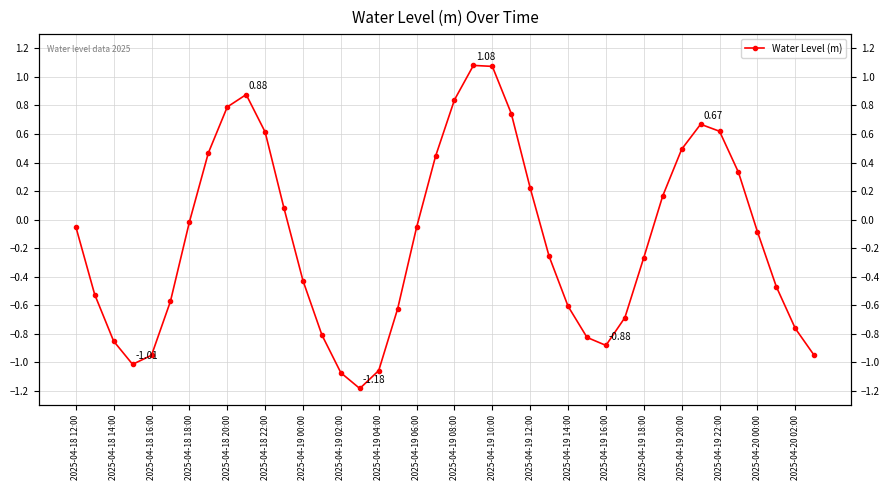

Does the chart have visible grid lines?

Yes